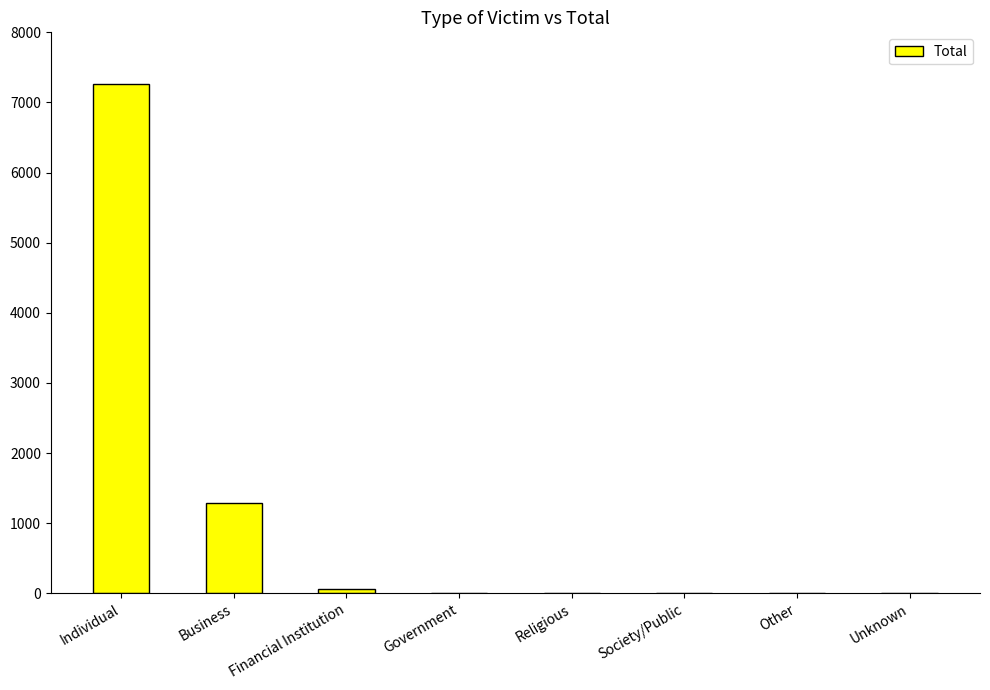

What is the sum of all values?

8639